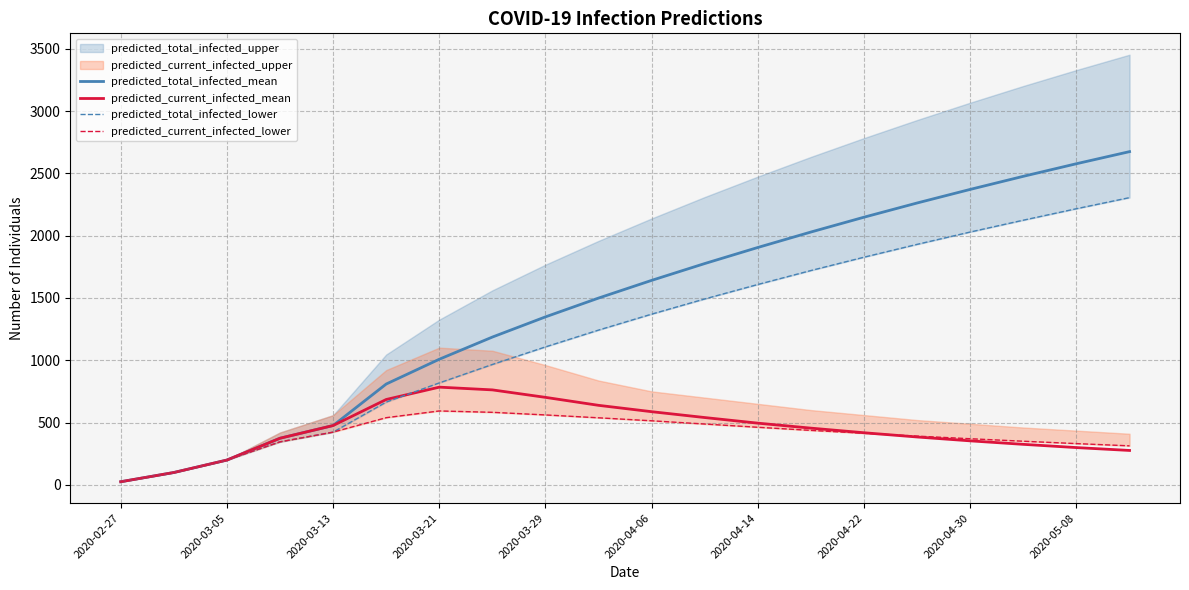

Count the number of categories in the chart.

20